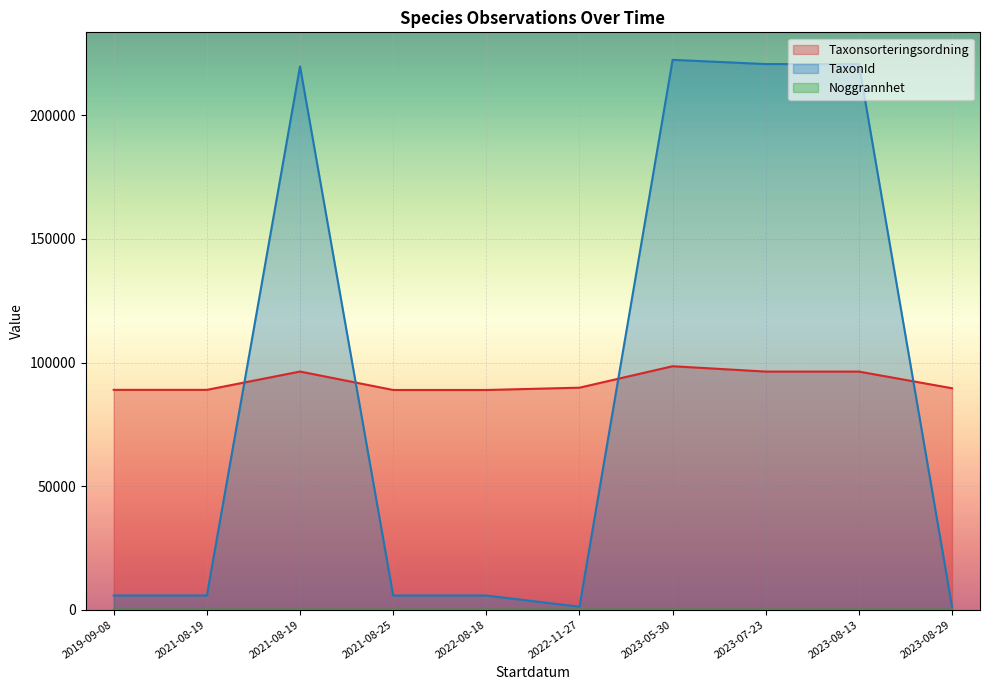

What is the maximum value for TaxonId?

222498